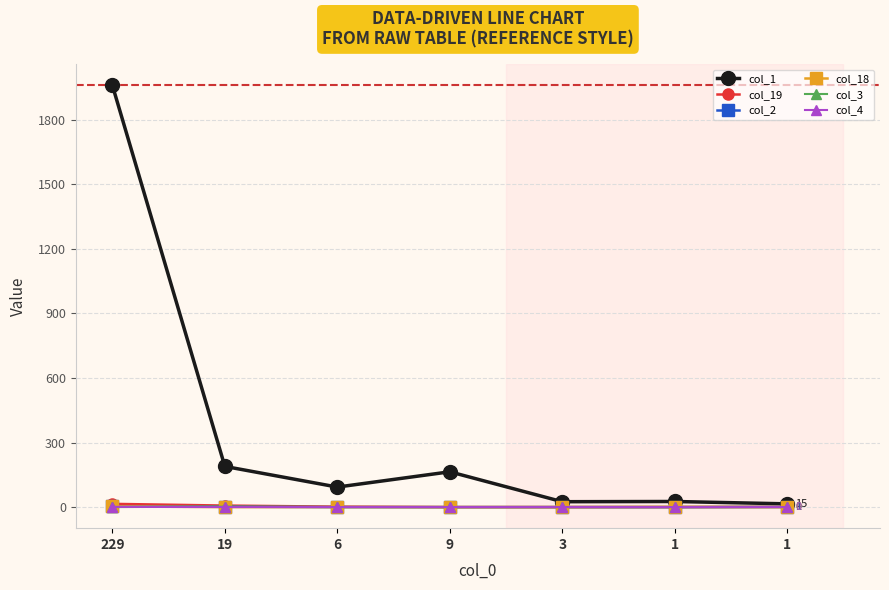

What are all the series names shown in the legend?

col_1, col_19, col_2, col_18, col_3, col_4